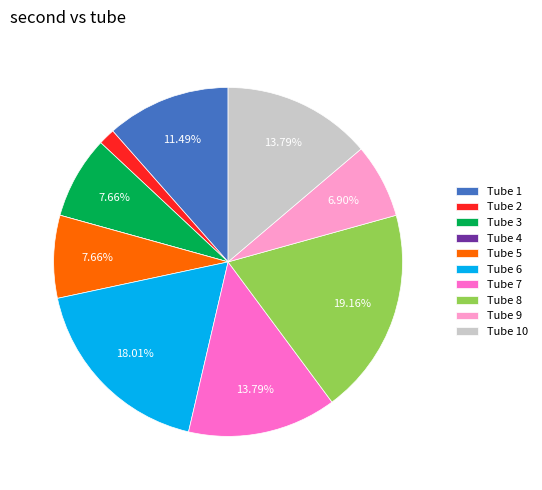

Do Tube 5 and Tube 10 together represent more than half of the pie?

No